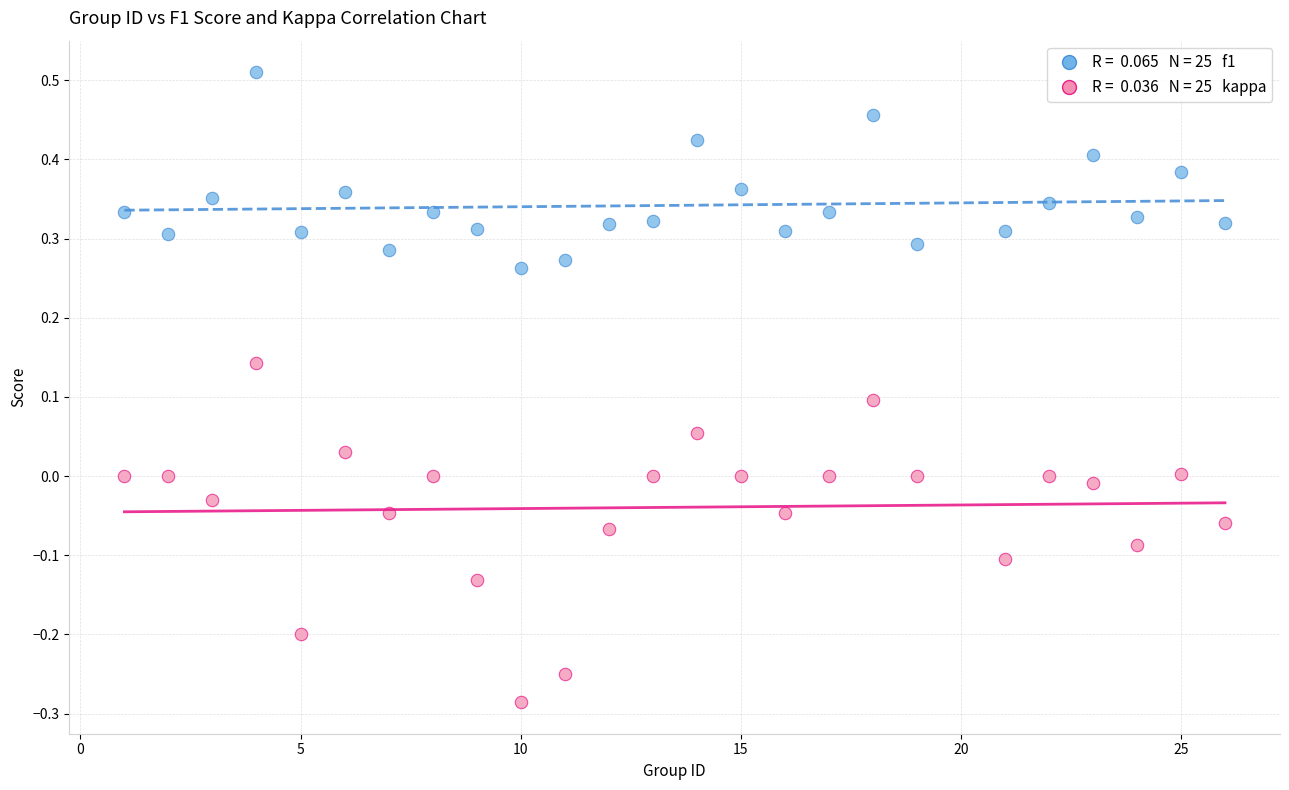

Across all data points, what is the range of Y values (max minus min)?

0.8